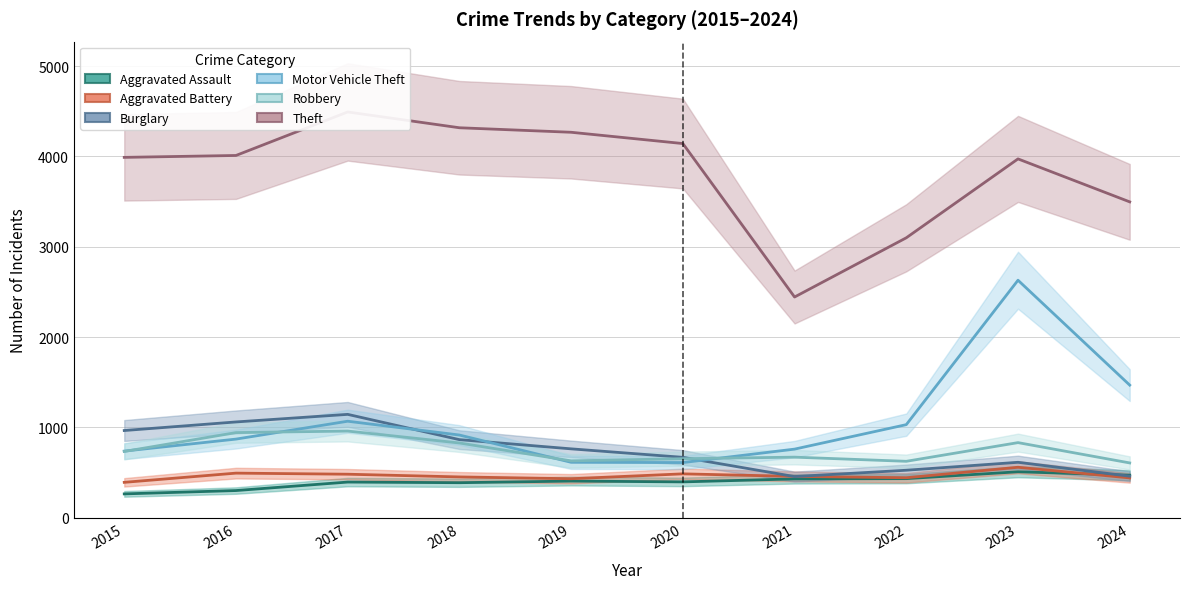

The value of Aggravated Assault at 2022 is 263. True or false?

False